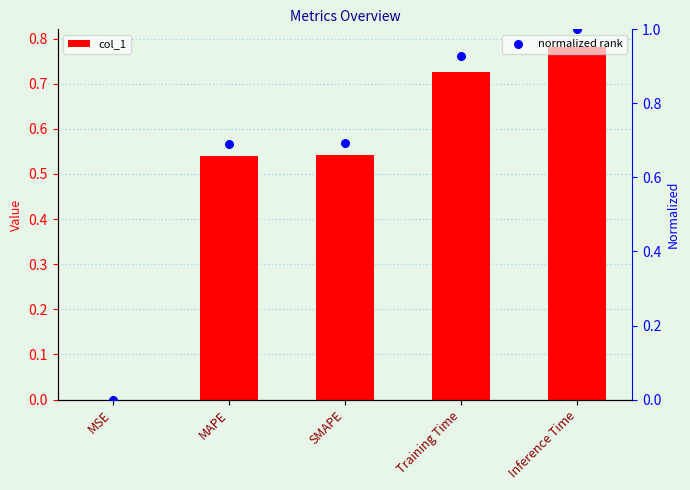

At which category is the sum across all series the highest?

Inference Time